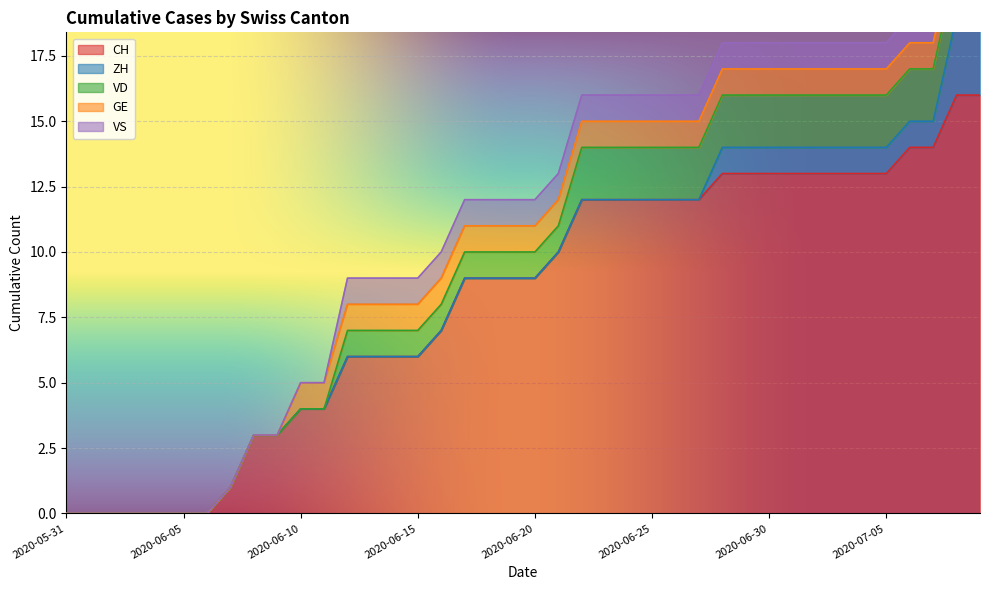

How many lines are shown in the chart?

5